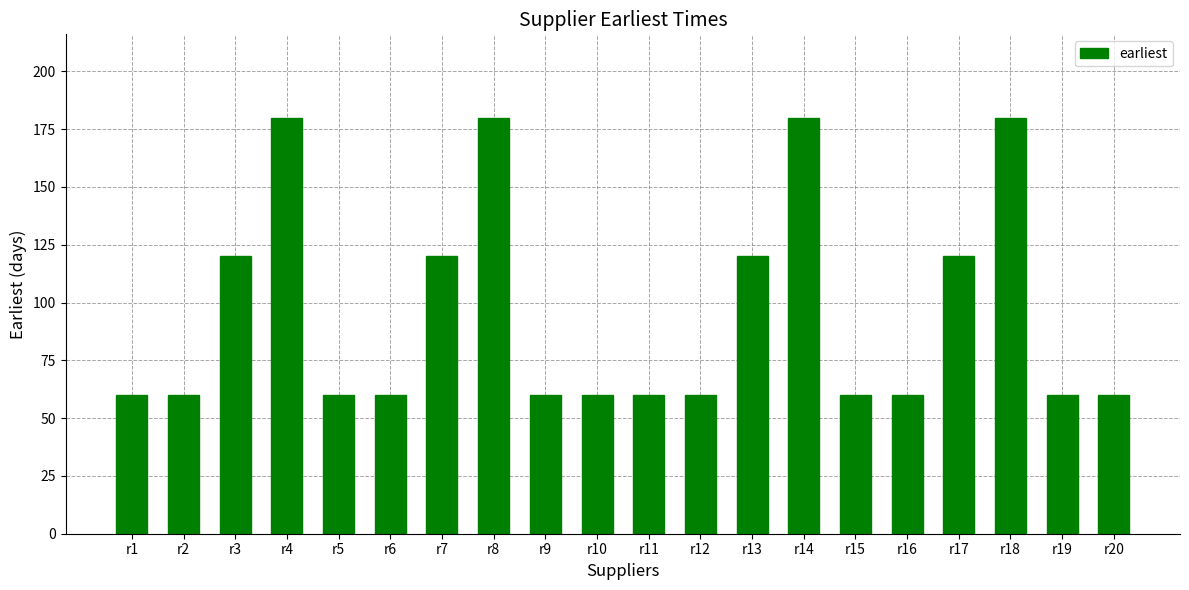

Reading right to left, list all the values displayed in this chart.

60	60	180	120	60	60	180	120	60	60	60	60	180	120	60	60	180	120	60	60